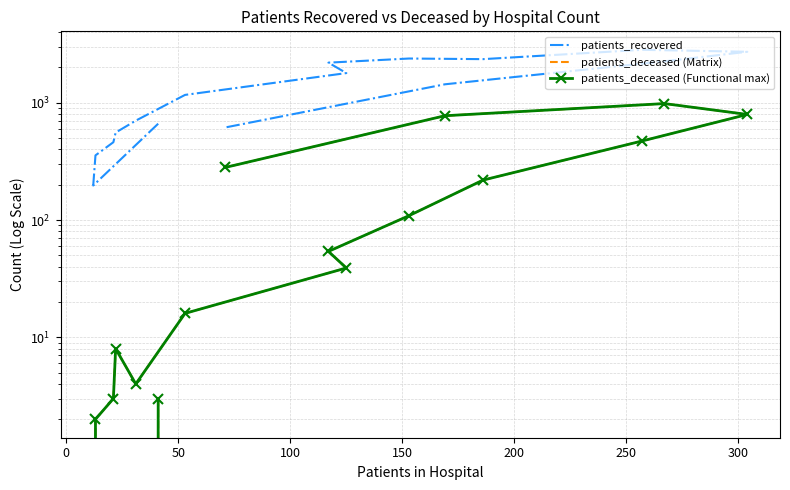

How many interior local peaks does the patients_deceased (Matrix) series have?

2